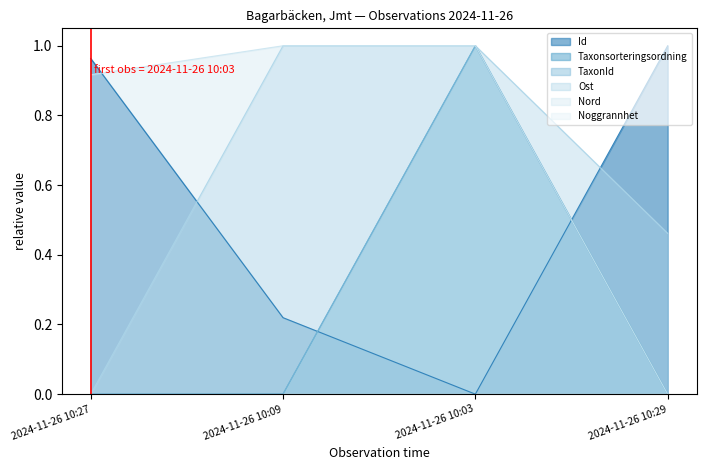

Between which two adjacent categories do Id and TaxonId first intersect?

2024-11-26 10:09 and 2024-11-26 10:03